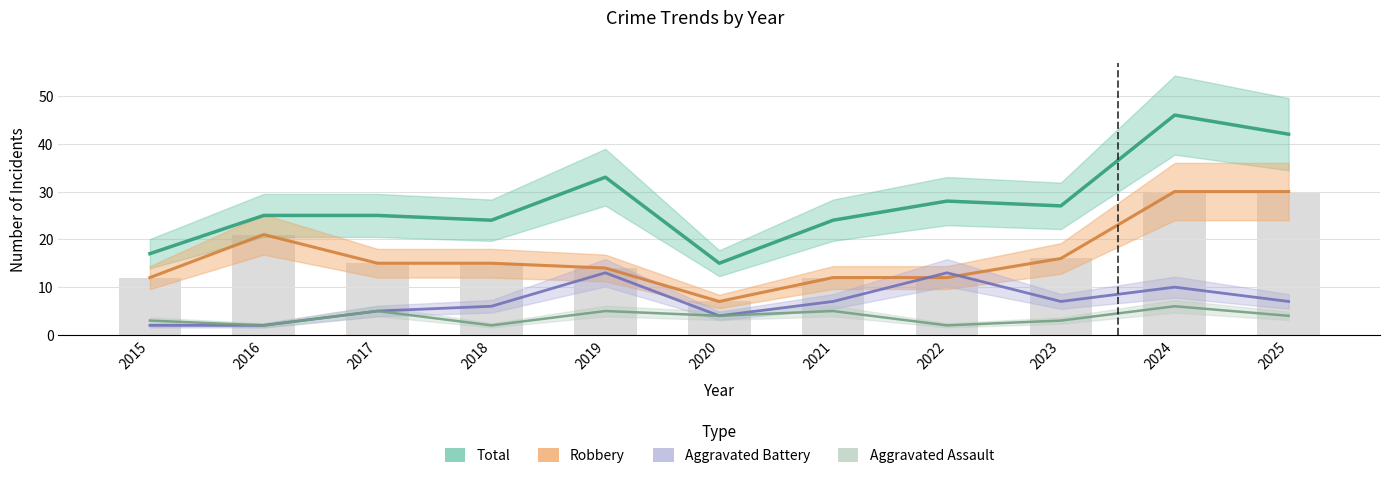

List the series in order of their peak value, lowest first.

Aggravated Assault, Aggravated Battery, Robbery, Total